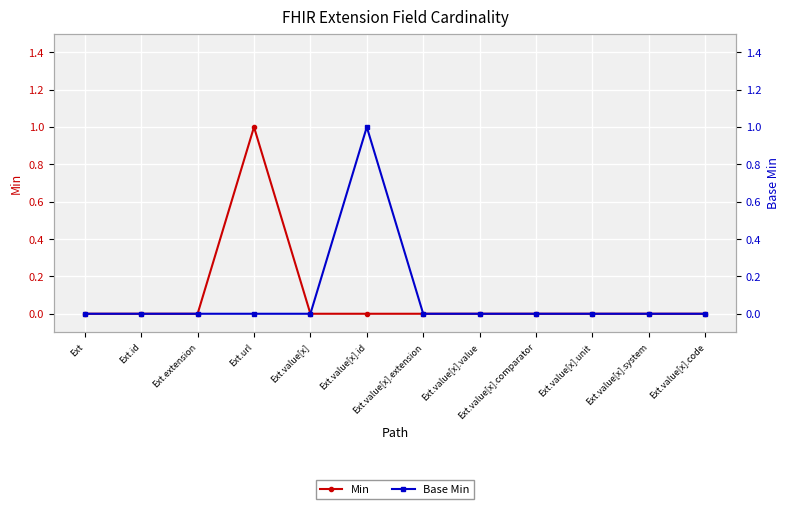

At which label does Base Min reach its peak?

Ext.value[x].id